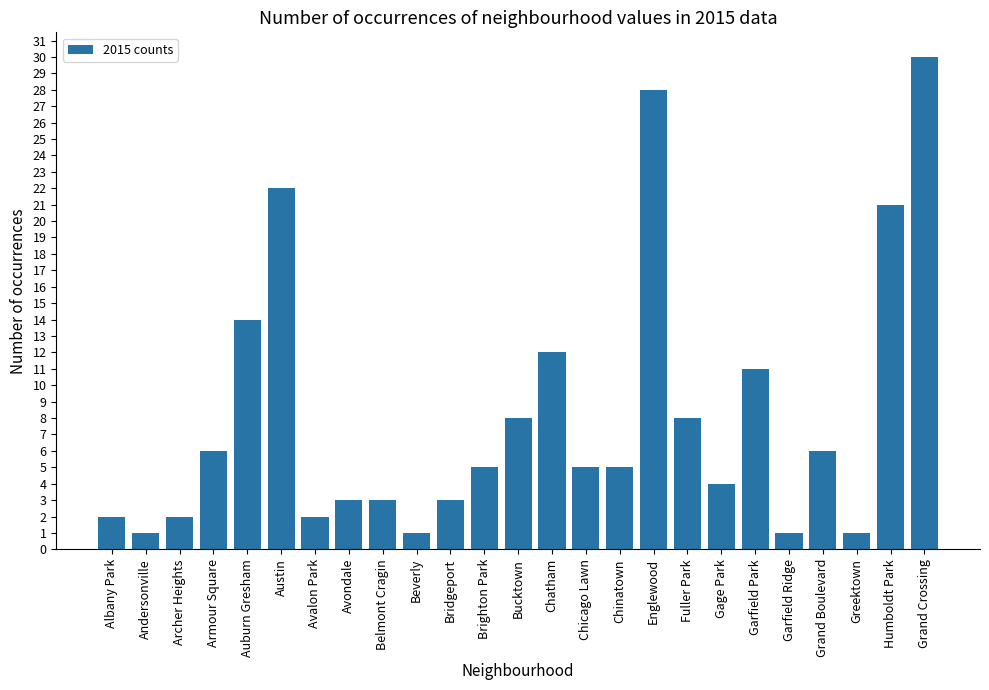

What is the approximate value at Garfield Ridge?

1